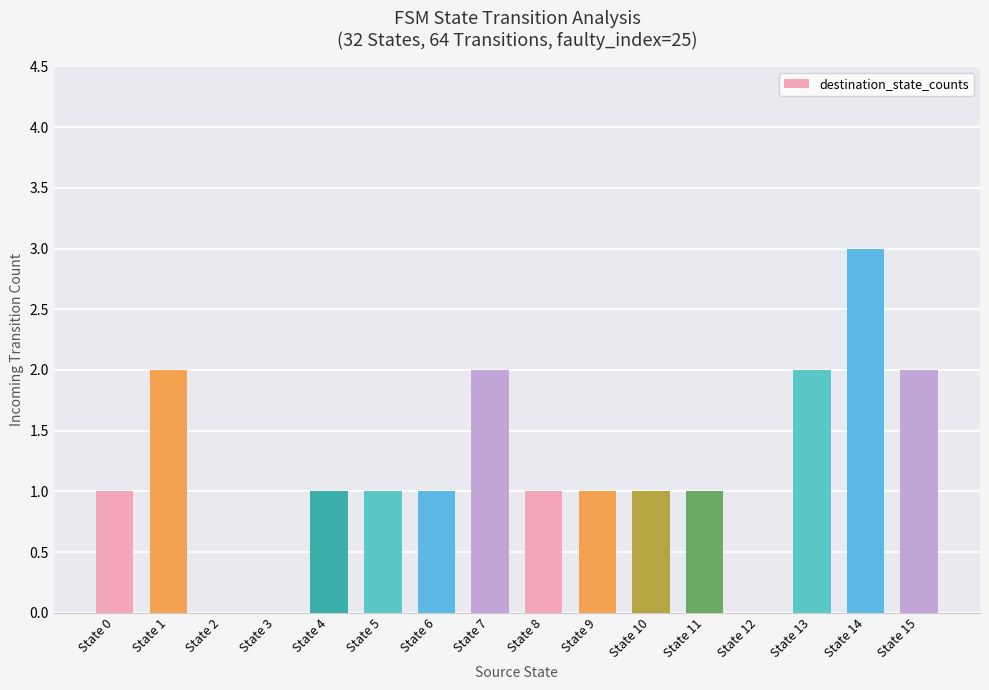

How many data points does each series have?

16